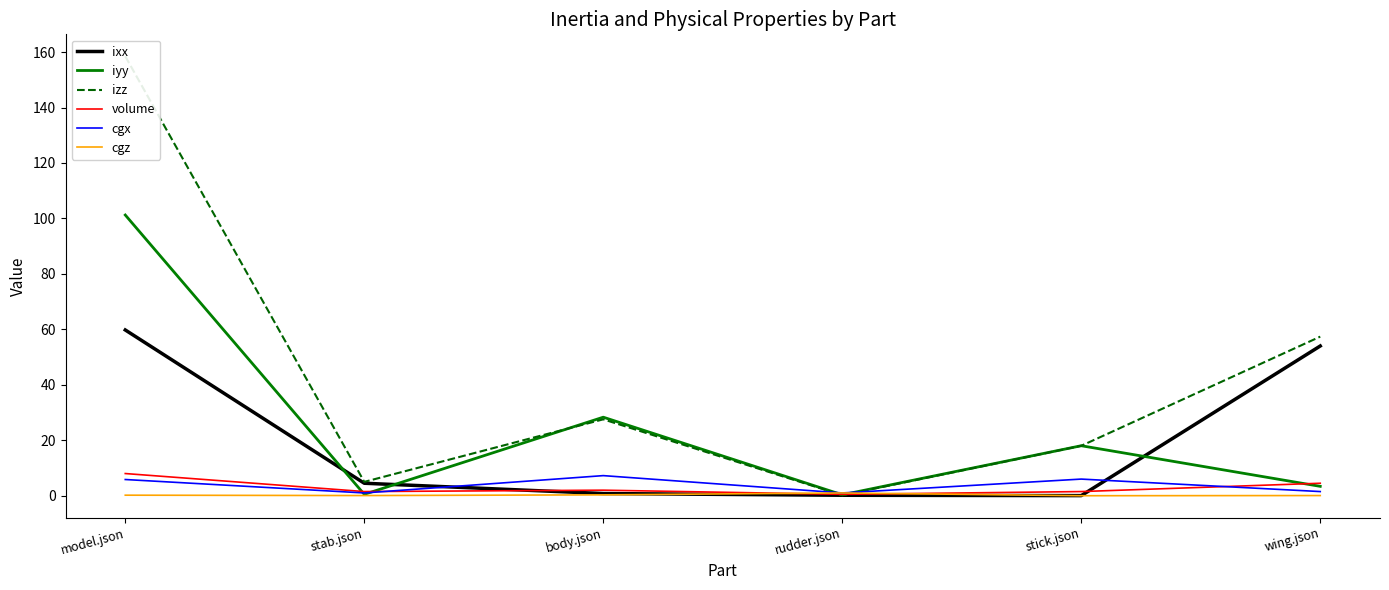

Reading right to left, what are all the values shown in this chart?

ixx: wing.json=54.0	stick.json=0.0	rudder.json=0.2	body.json=0.8	stab.json=4.5	model.json=59.8
iyy: wing.json=3.4	stick.json=18.0	rudder.json=0.3	body.json=28.3	stab.json=0.5	model.json=101.2
izz: wing.json=57.4	stick.json=18.0	rudder.json=0.2	body.json=27.6	stab.json=5.0	model.json=158.5
volume: wing.json=4.5	stick.json=1.5	rudder.json=0.5	body.json=2.0	stab.json=1.5	model.json=8.0
cgx: wing.json=1.5	stick.json=6.0	rudder.json=1.0	body.json=7.2	stab.json=1.0	model.json=5.8
cgz: wing.json=0.1	stick.json=0.0	rudder.json=1.0	body.json=0.3	stab.json=0.1	model.json=0.2